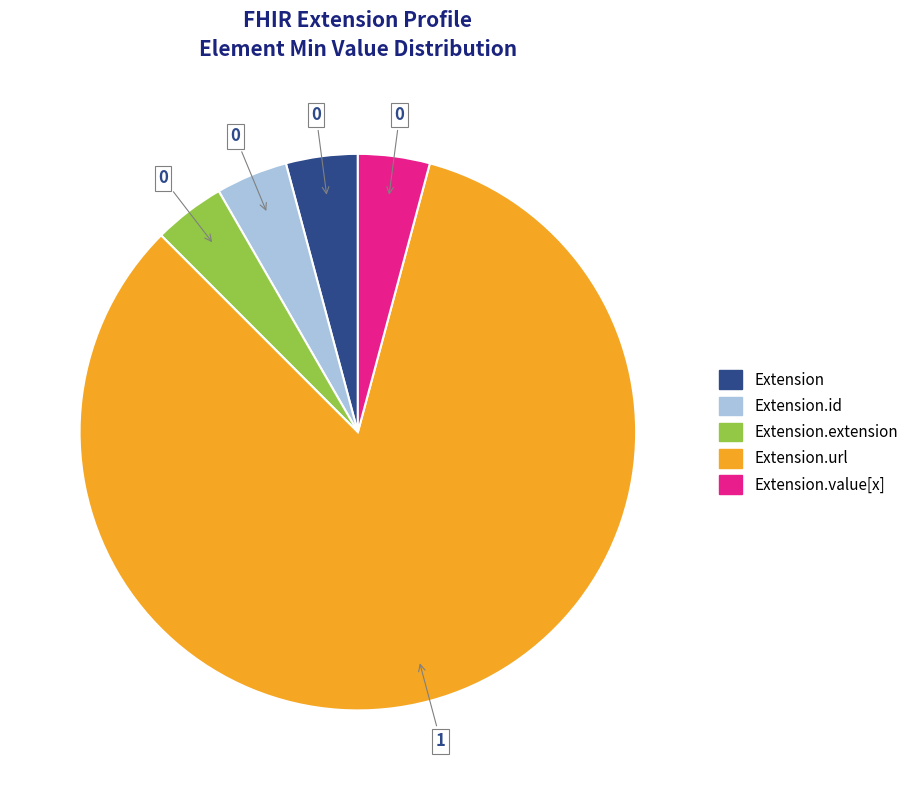

Does any single category account for the majority?

Yes